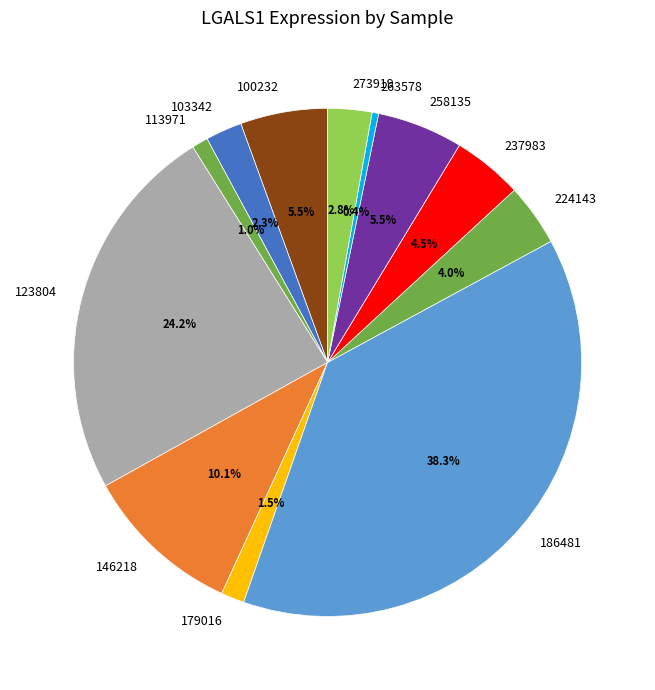

Is 258135 the majority of the pie?

No